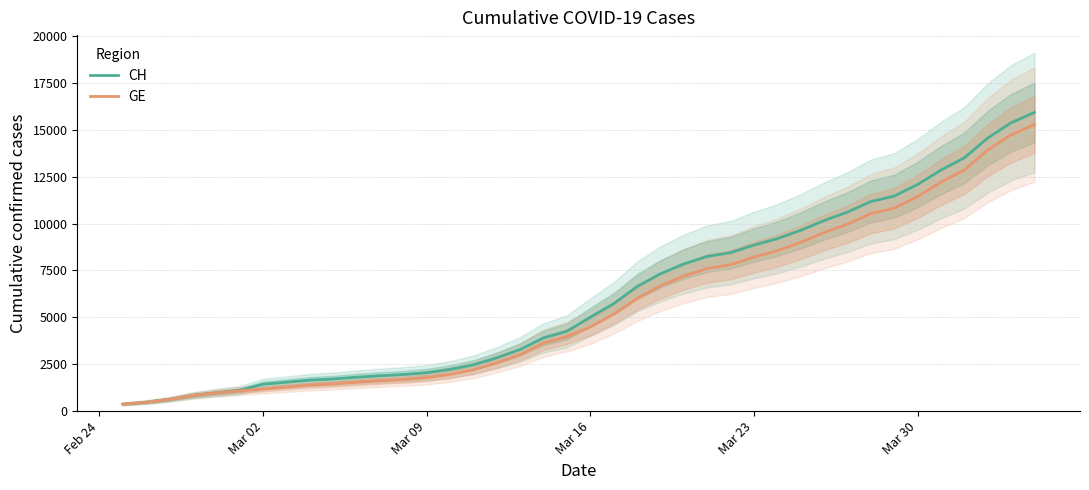

Is this an area chart (filled region under the line)?

No